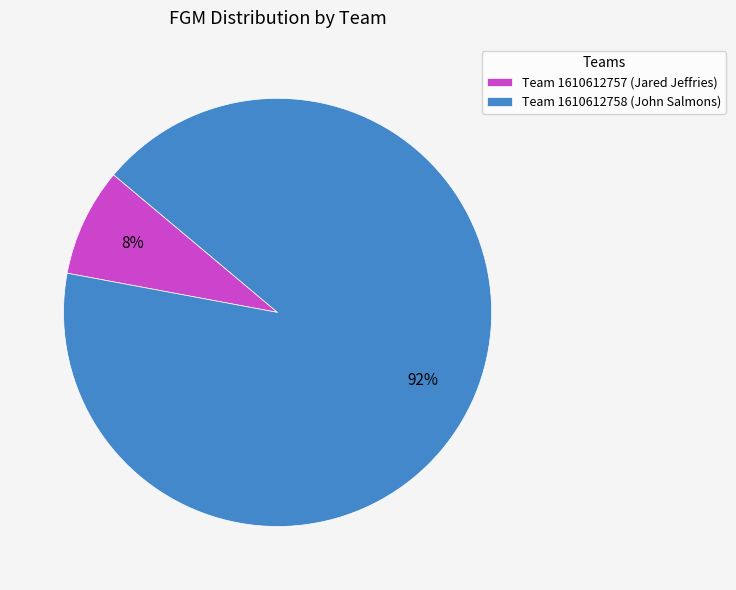

Which has a higher value, Team 1610612757 (Jared Jeffries) or Team 1610612758 (John Salmons)?

Team 1610612758 (John Salmons)